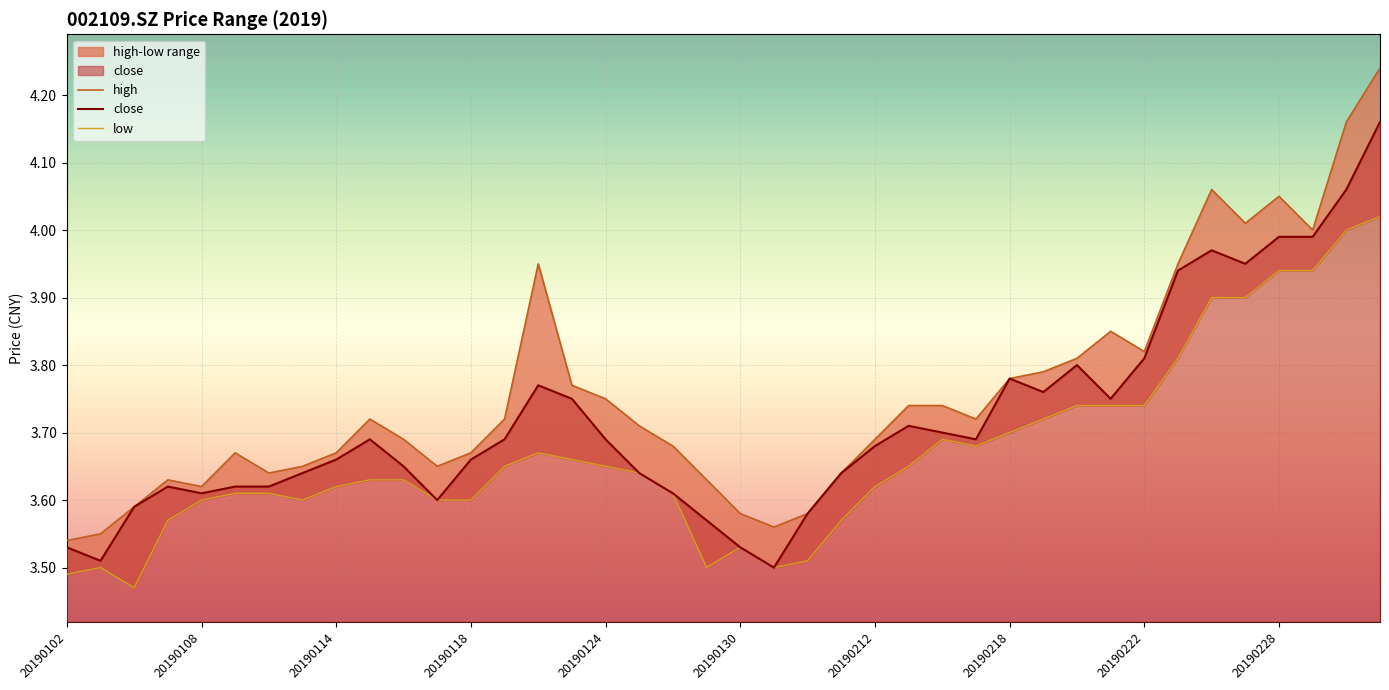

What is the value of the close point at the 29th from the left?

3.8